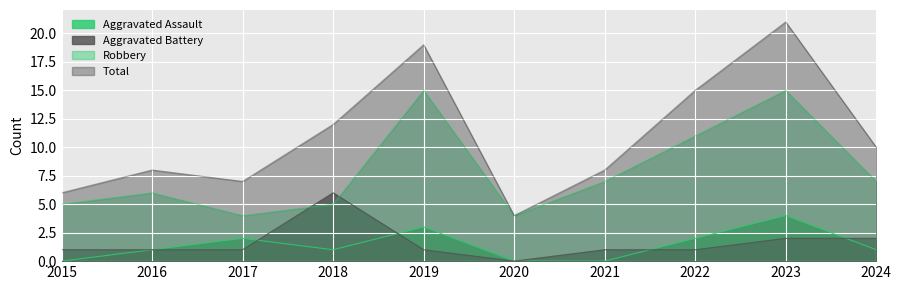

Which series has the largest total across all categories?

Total